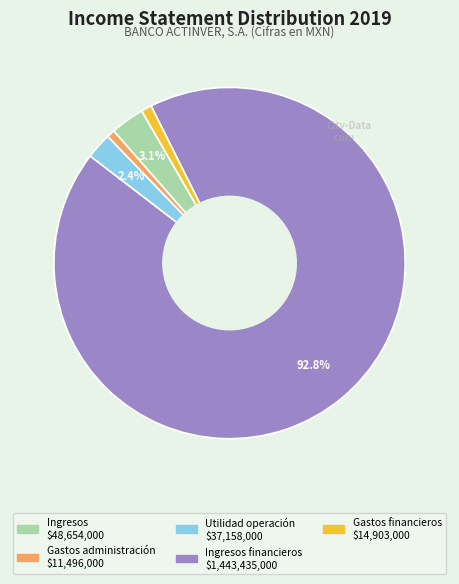

Is there any slice that represents more than half of the pie?

Yes